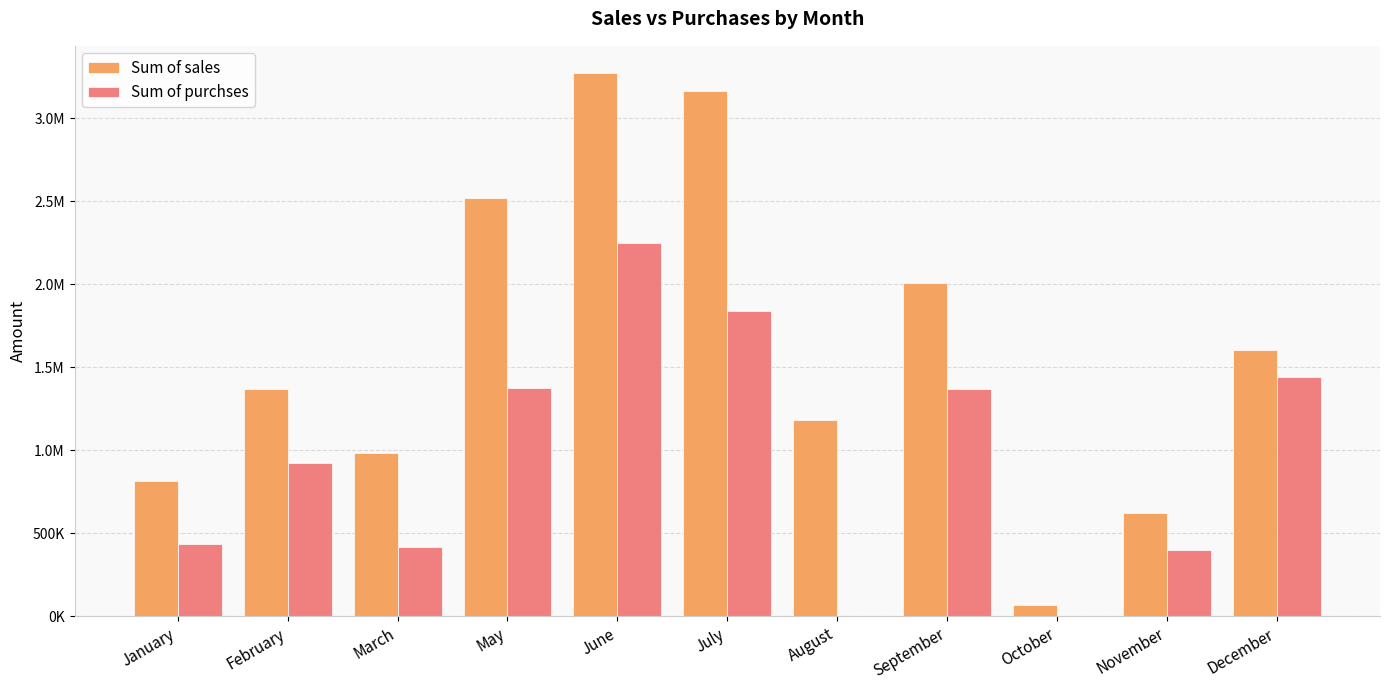

Between March and January, which is larger?

March